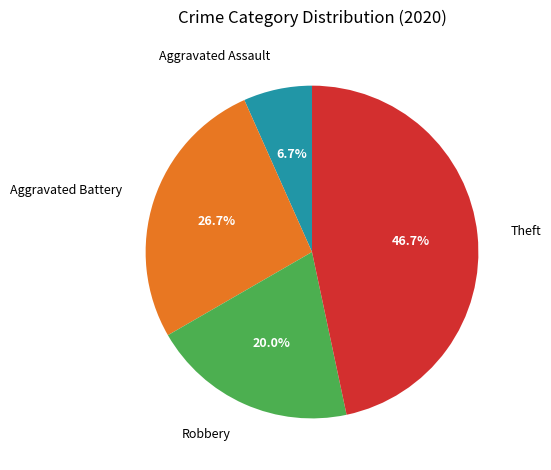

Does Aggravated Assault account for over 50% of the chart?

No